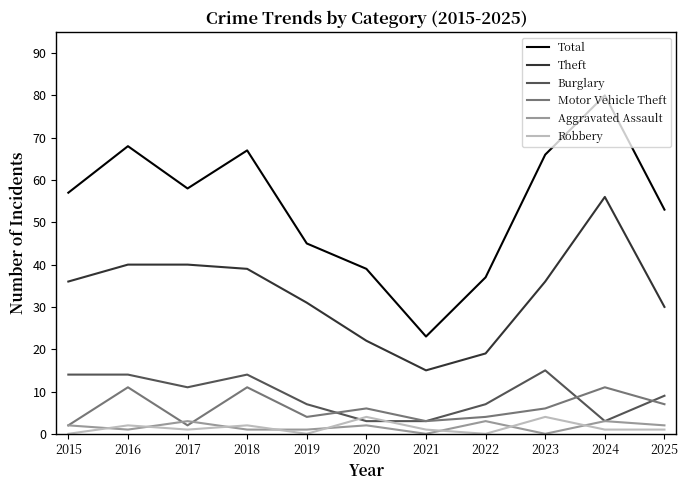

What is the difference between the Total values at 2021 and 2020?

16